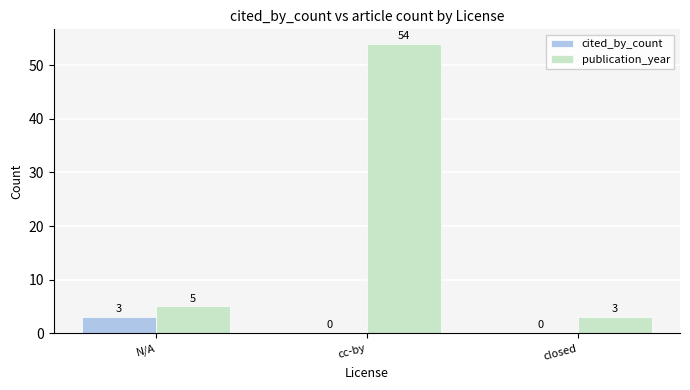

Which series has the widest spread of values?

publication_year